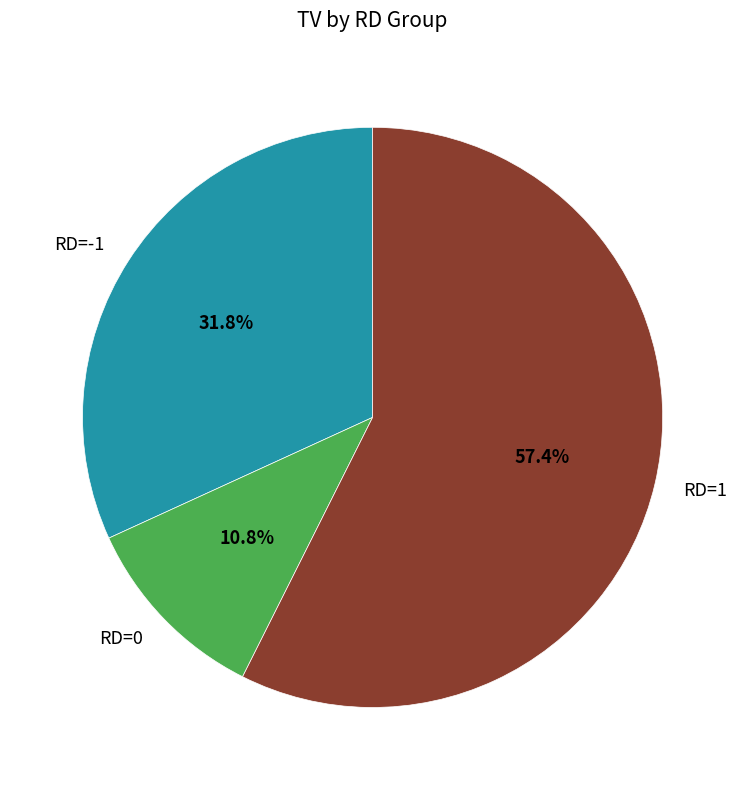

Which slice is the smallest?

RD=0